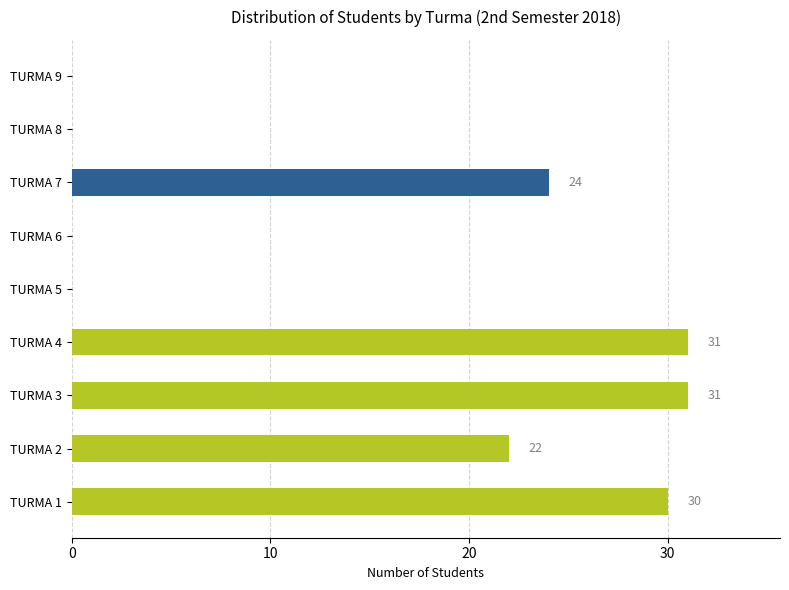

What is the change in value from TURMA 4 to TURMA 8?

-31